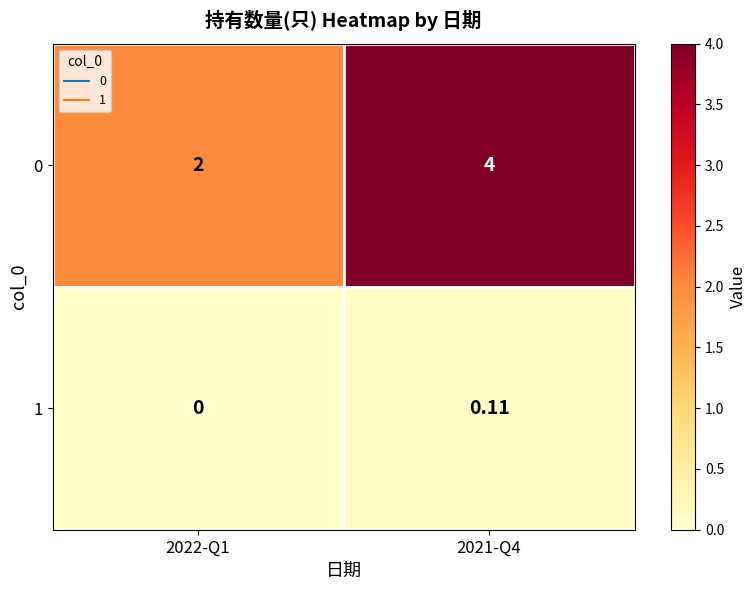

Count the number of data series in this chart.

2